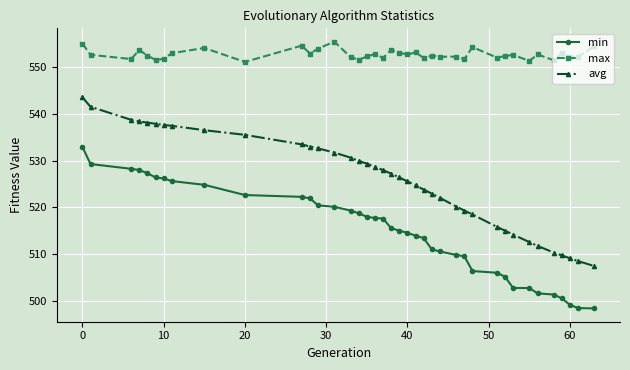

At how many categories does at least one series exceed 547?

39